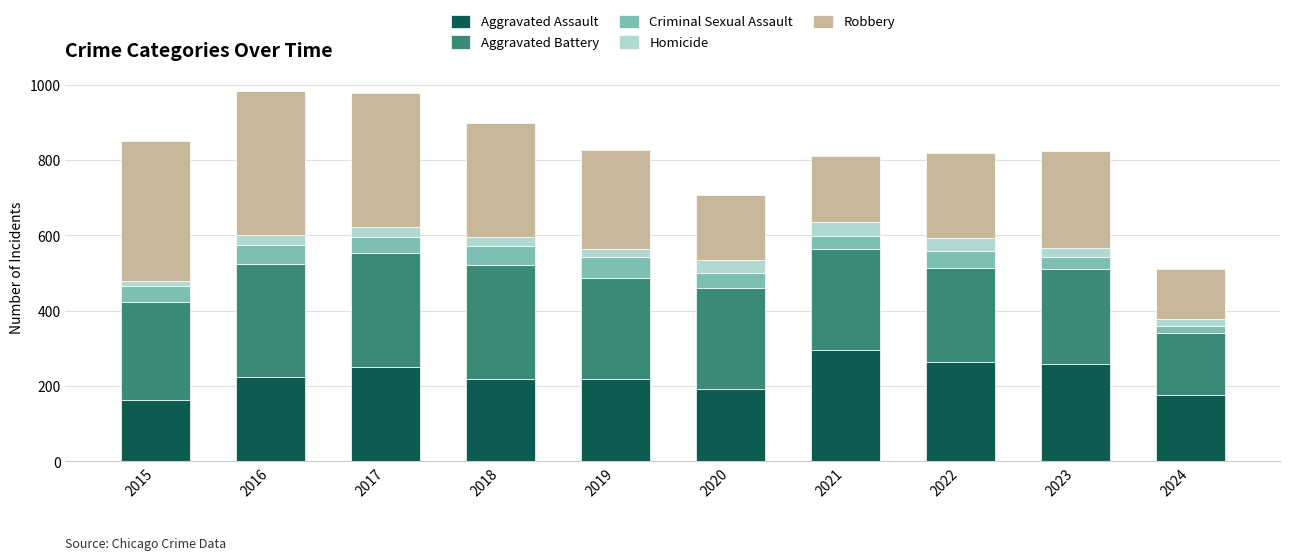

Is it true that Aggravated Assault equals 264 at 2022?

True